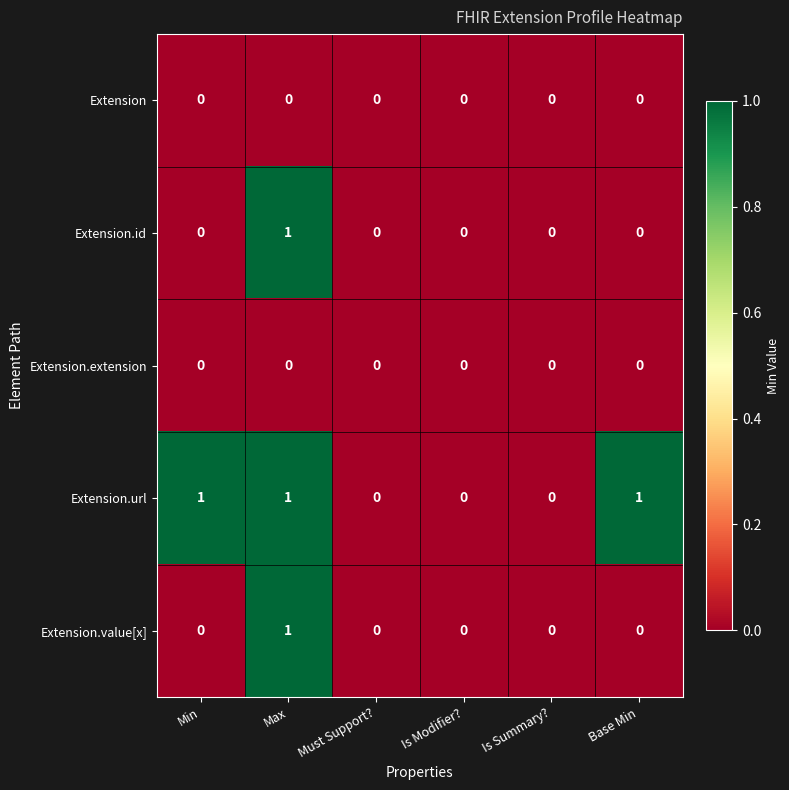

Count the Extension.value[x] values in the range 0 to 1.

6